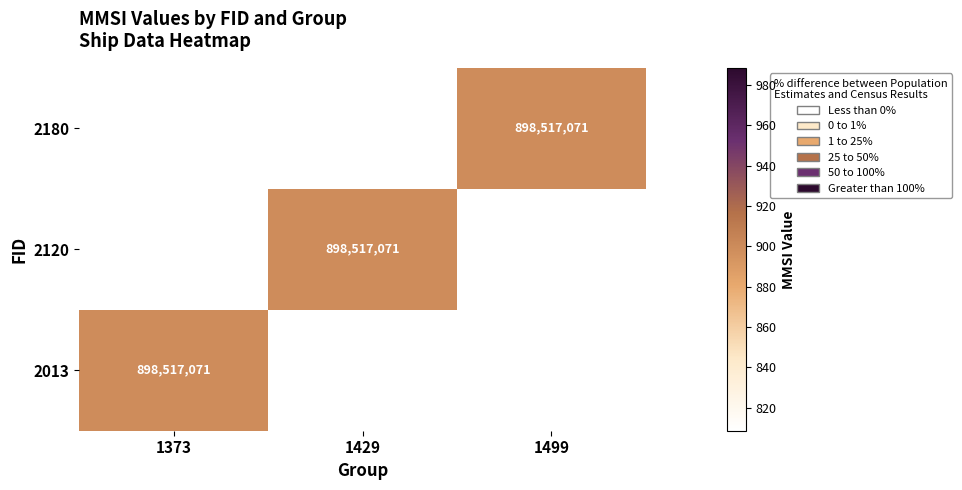

Count the number of categories in the chart.

3